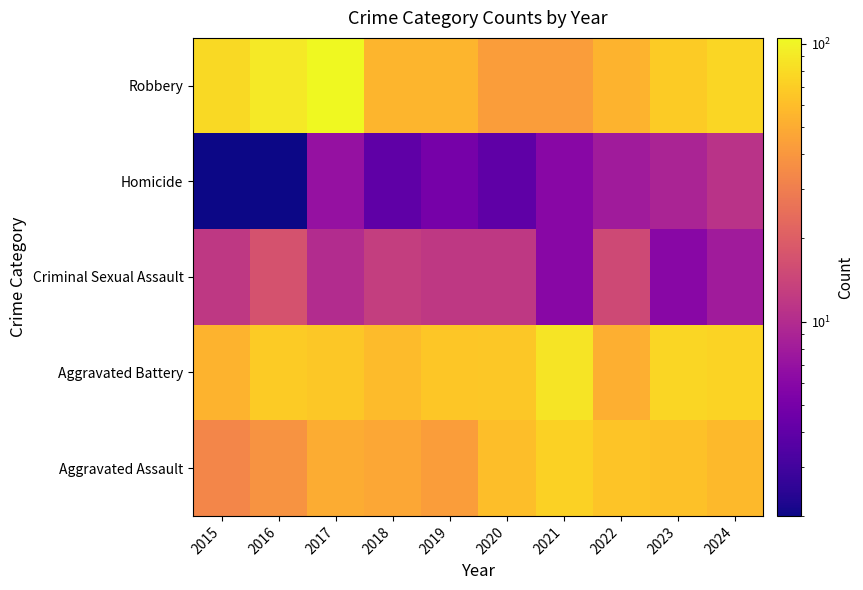

Reading left to right, extract all data points from this chart.

Aggravated Assault: 2015=33	2016=39	2017=50	2018=48	2019=43	2020=61	2021=73	2022=64	2023=63	2024=58
Aggravated Battery: 2015=54	2016=69	2017=67	2018=59	2019=66	2020=67	2021=87	2022=52	2023=76	2024=74
Criminal Sexual Assault: 2015=12	2016=17	2017=10	2018=13	2019=12	2020=12	2021=6	2022=15	2023=6	2024=8
Homicide: 2015=2	2016=2	2017=7	2018=4	2019=5	2020=4	2021=6	2022=8	2023=9	2024=11
Robbery: 2015=79	2016=91	2017=105	2018=55	2019=55	2020=43	2021=43	2022=54	2023=69	2024=76